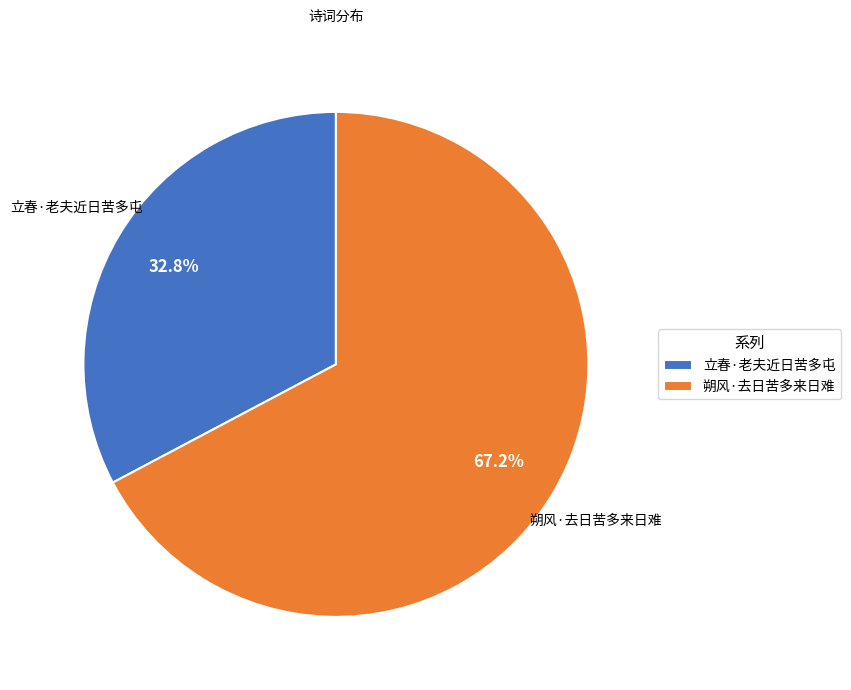

Do 立春·老夫近日苦多屯 and 朔风·去日苦多来日难 together represent more than half of the pie?

Yes